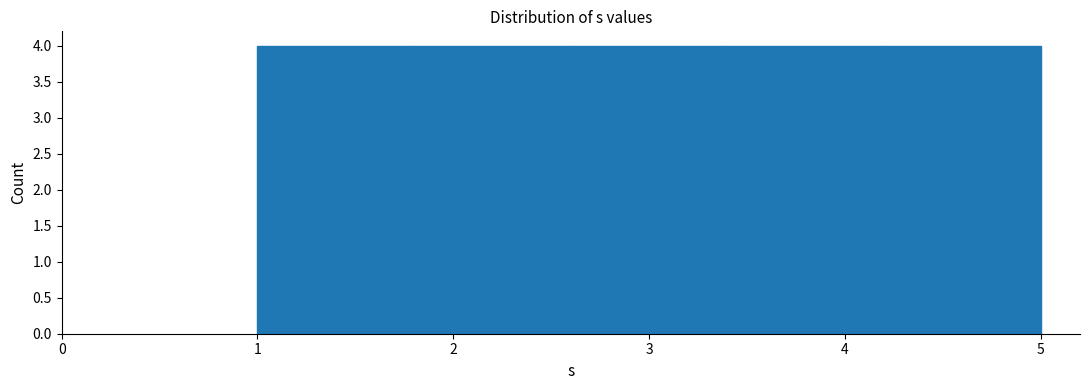

How tall is the bar that spans 2.6 to 3.4 on the x-axis? The values are not printed on the chart, so give them approximately, as read against the axis.

4